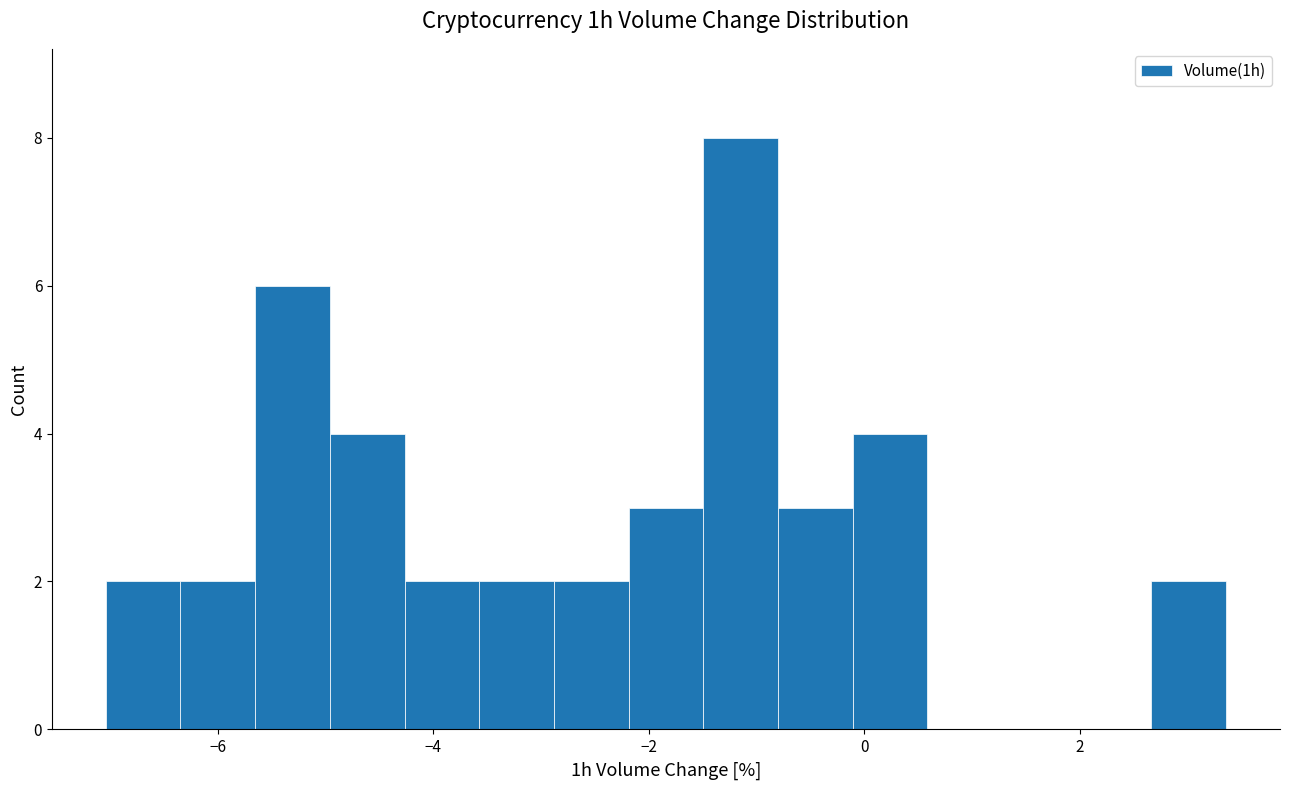

Read against the x-axis, roughly where is the centre of the tallest bar?

-1.2